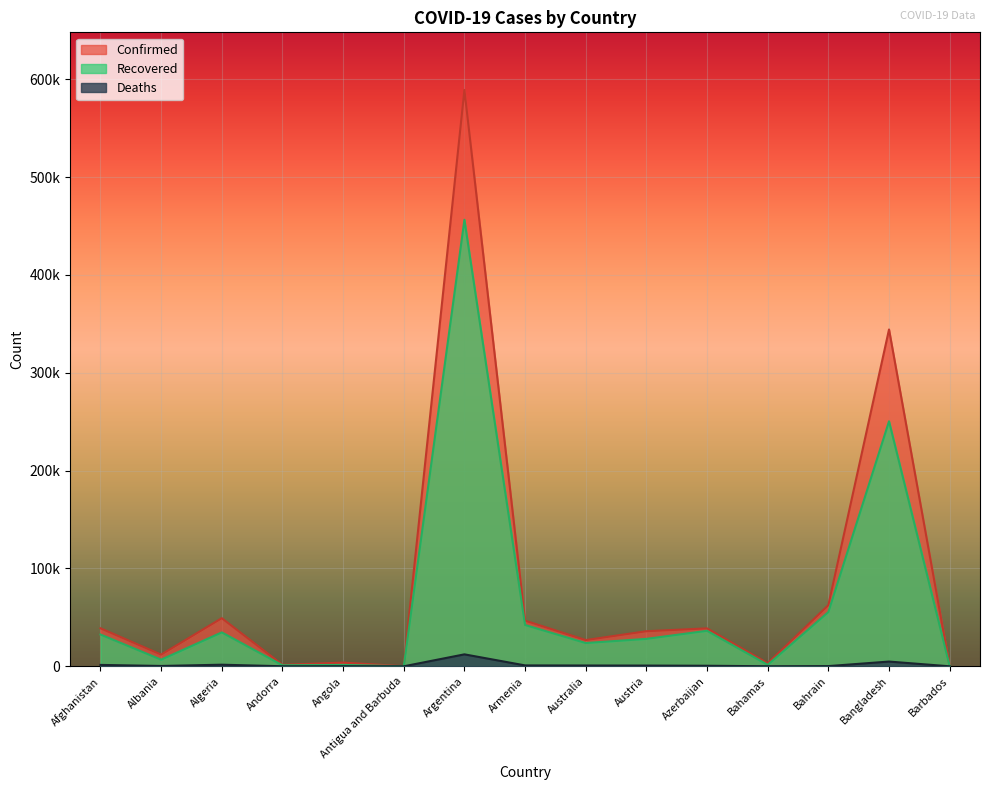

What is the label of the 2nd point from the right?

Bangladesh